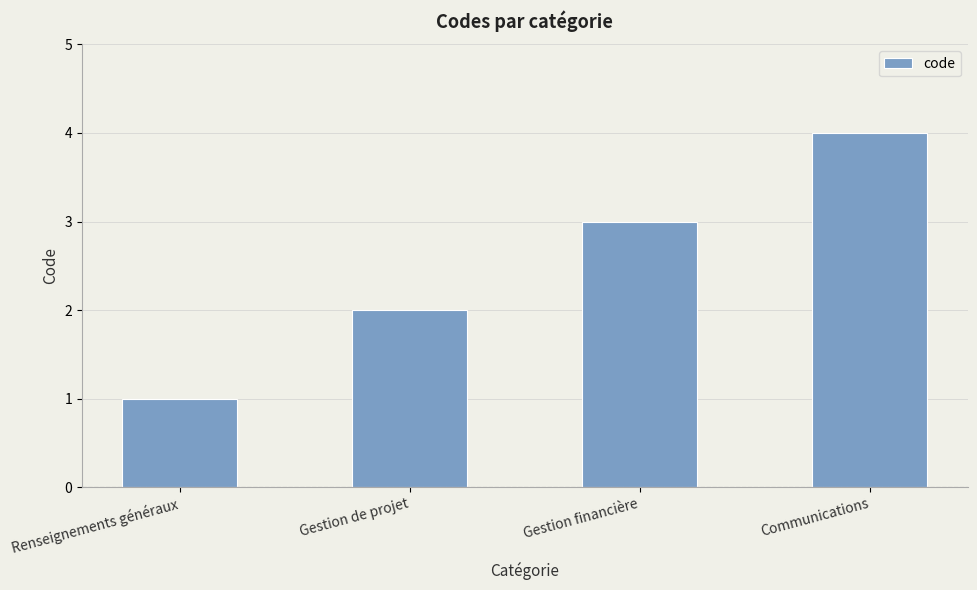

The chart shows a value of 2 at Gestion de projet. True or false?

True